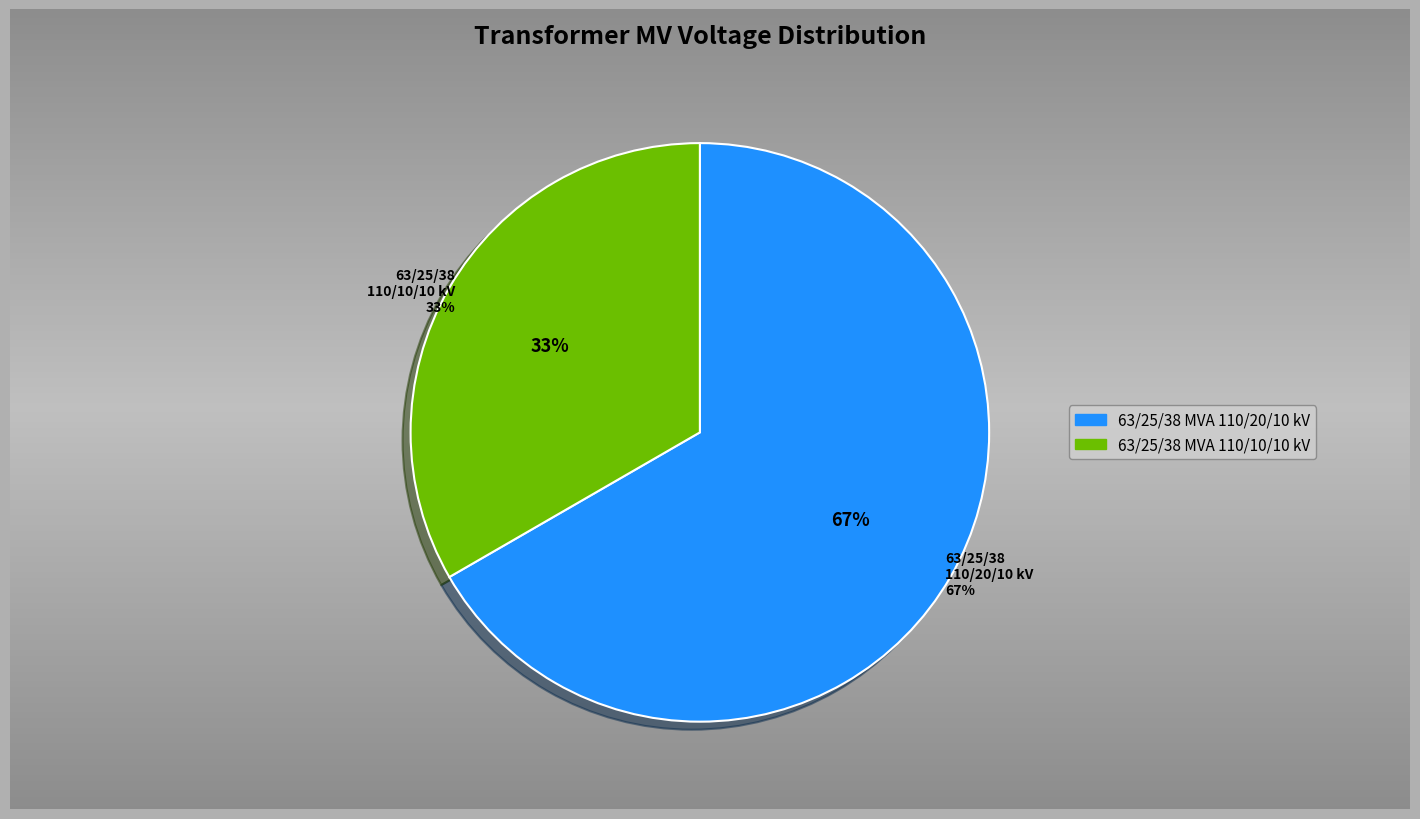

What percentage is the 63/25/38 MVA 110/10/10 kV slice, to the nearest percent?

33%